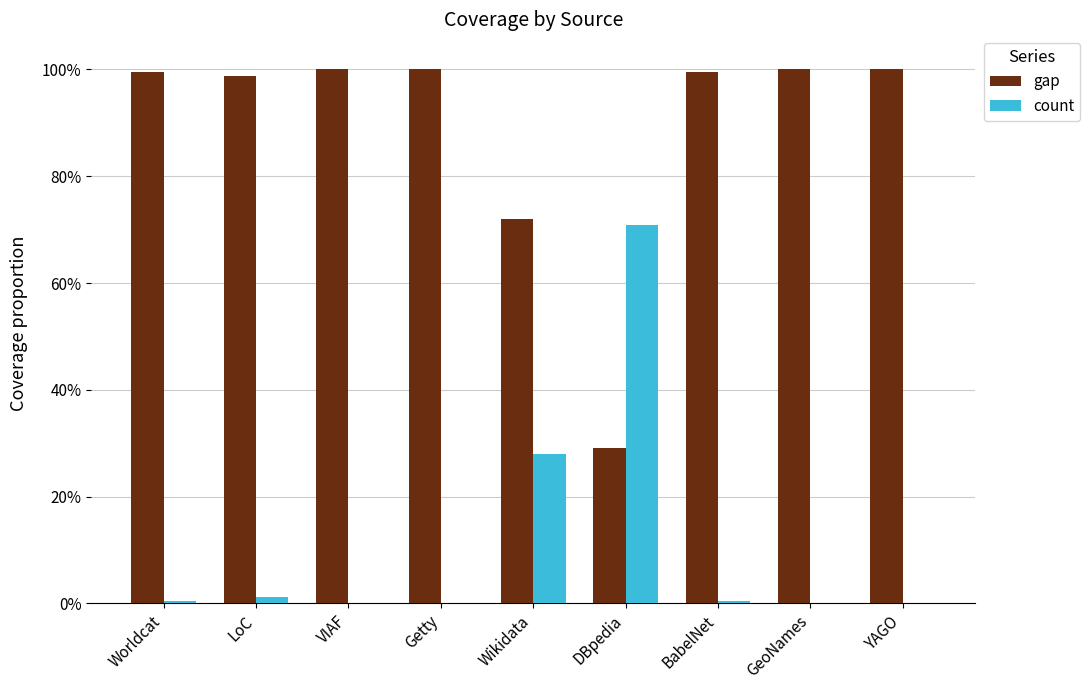

Reading left to right, list all the values displayed in this chart.

gap: 1.0	1.0	1.0	1.0	0.7	0.3	1.0	1.0	1.0
count: 0.0	0.0	0.0	0.0	0.3	0.7	0.0	0.0	0.0